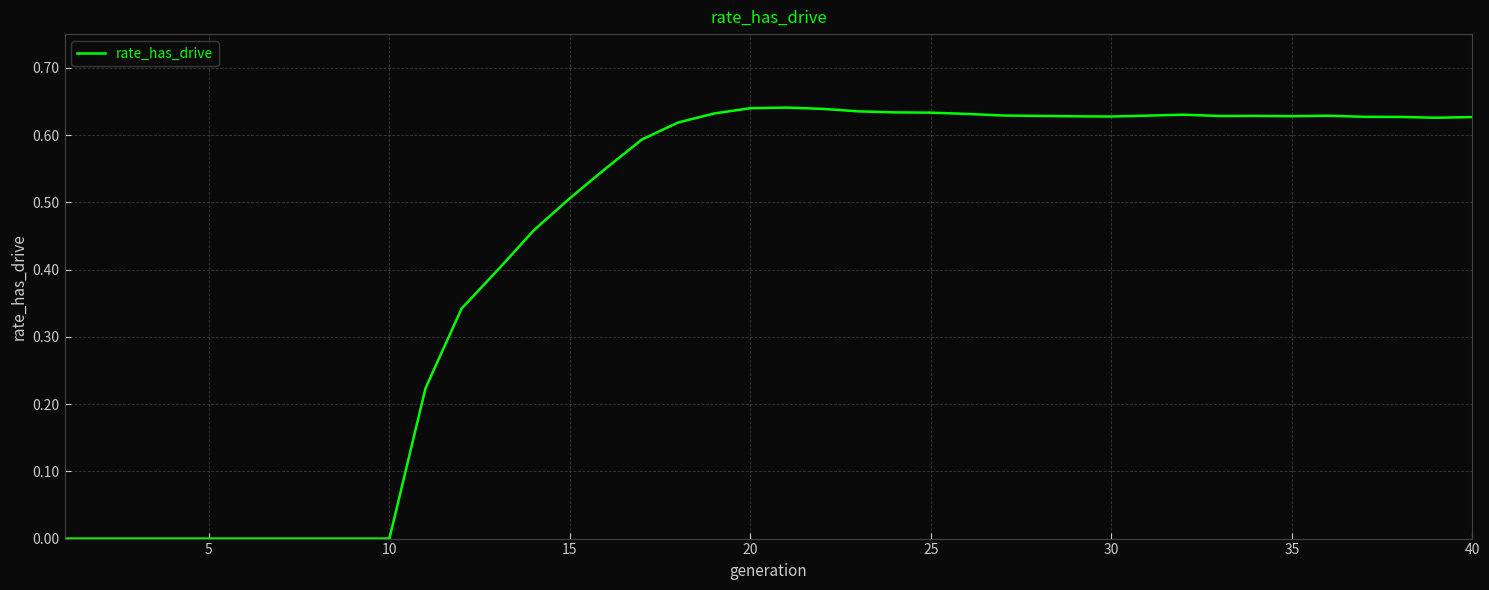

Is this an area chart (filled region under the line)?

No